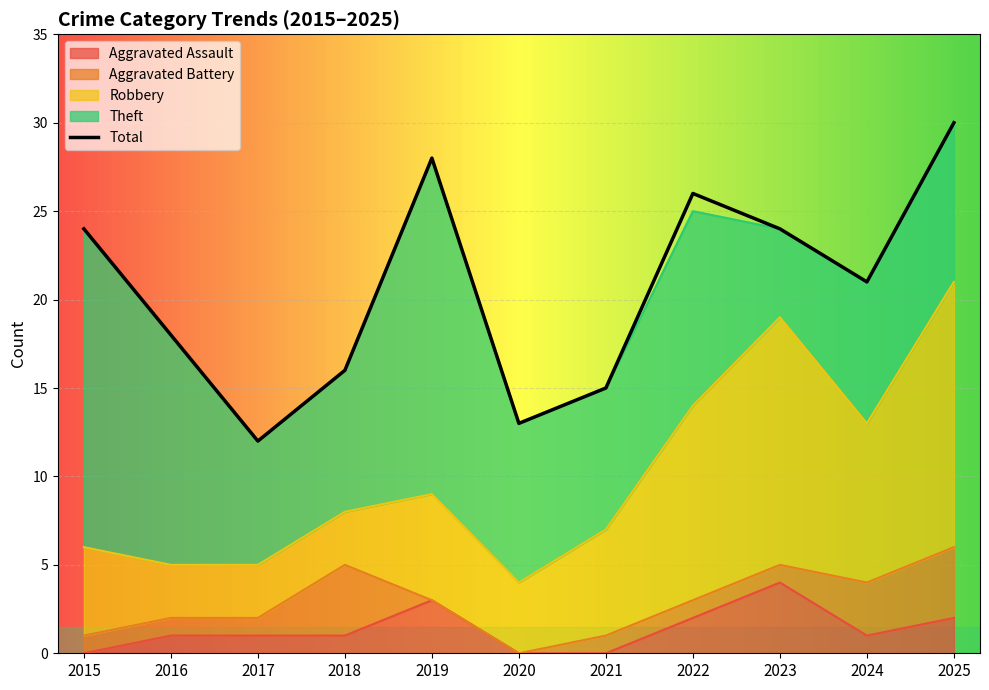

Is it true that the value at 2022 is 41?

False